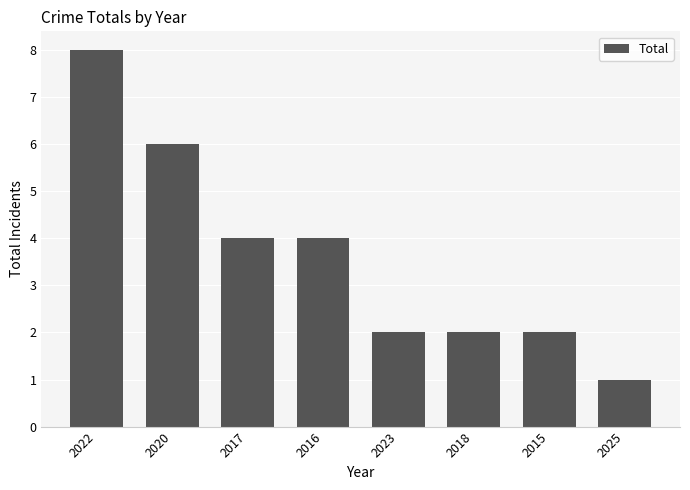

Are the bars horizontal?

No